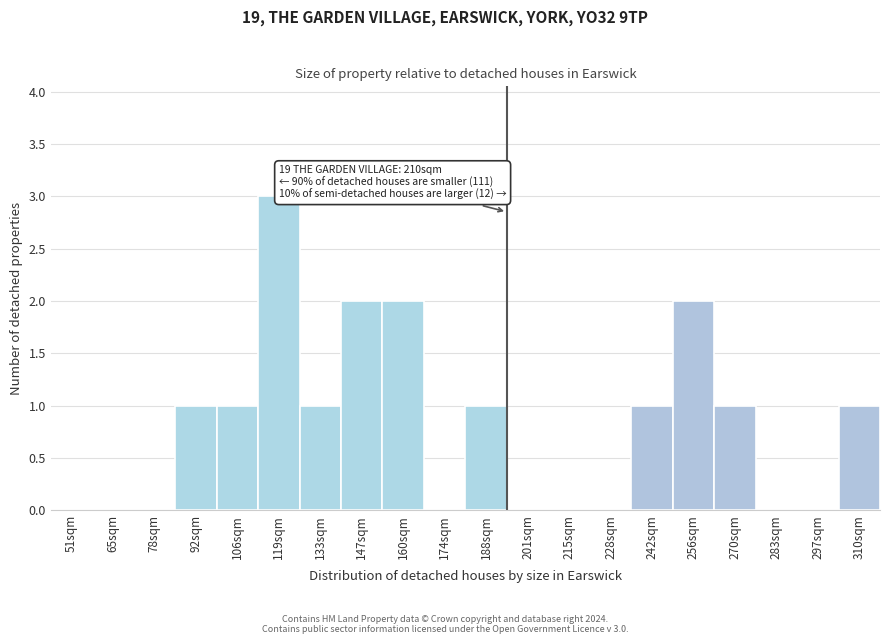

Reading left to right, extract all data points from this chart.

51sqm=0	65sqm=0	78sqm=0	92sqm=1	106sqm=1	119sqm=3	133sqm=1	147sqm=2	160sqm=2	174sqm=0	188sqm=1	201sqm=0	215sqm=0	228sqm=0	242sqm=1	256sqm=2	270sqm=1	283sqm=0	297sqm=0	310sqm=1